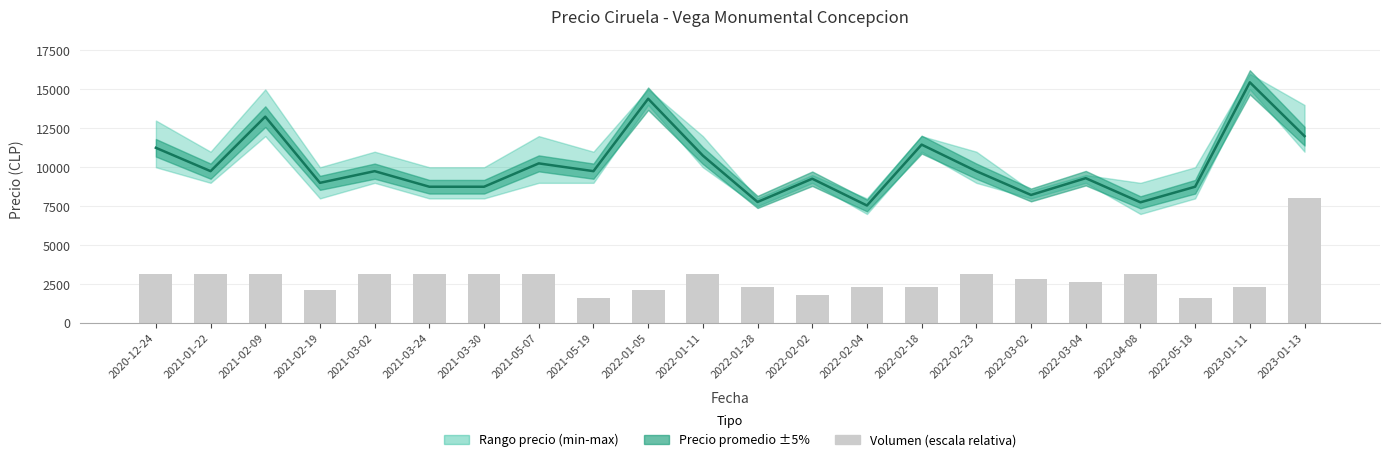

True or false: Volumen (escala relativa) has a value of 3157.9 at 2021-02-09.

True